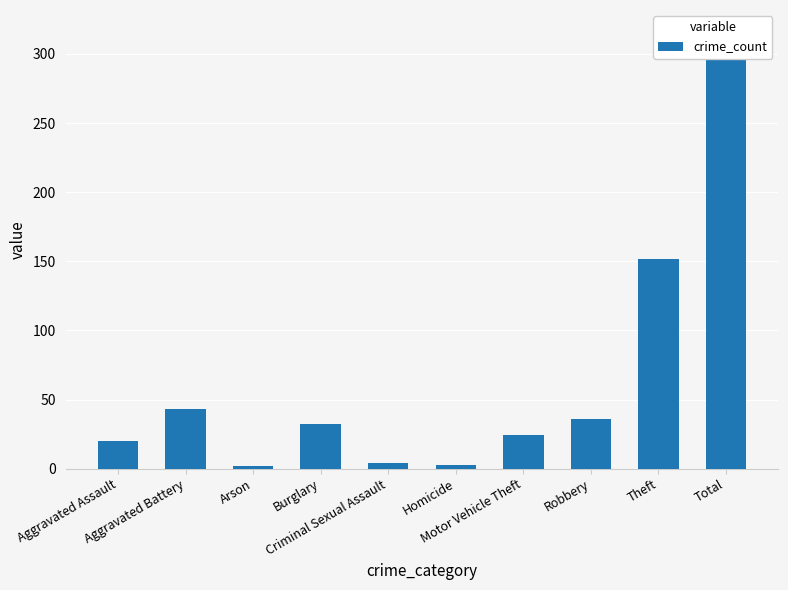

The chart shows a value of 36 at Robbery. True or false?

True